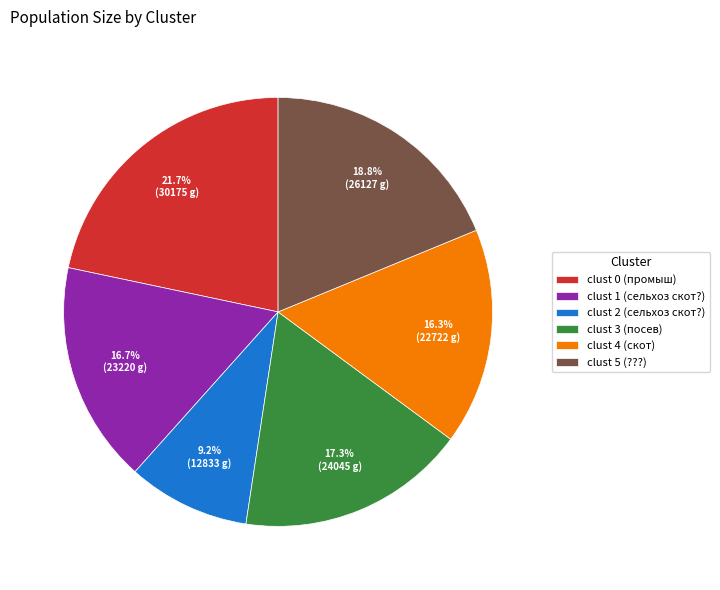

What percentage do clust 4 (скот) and clust 3 (посев) together represent?

33.6%